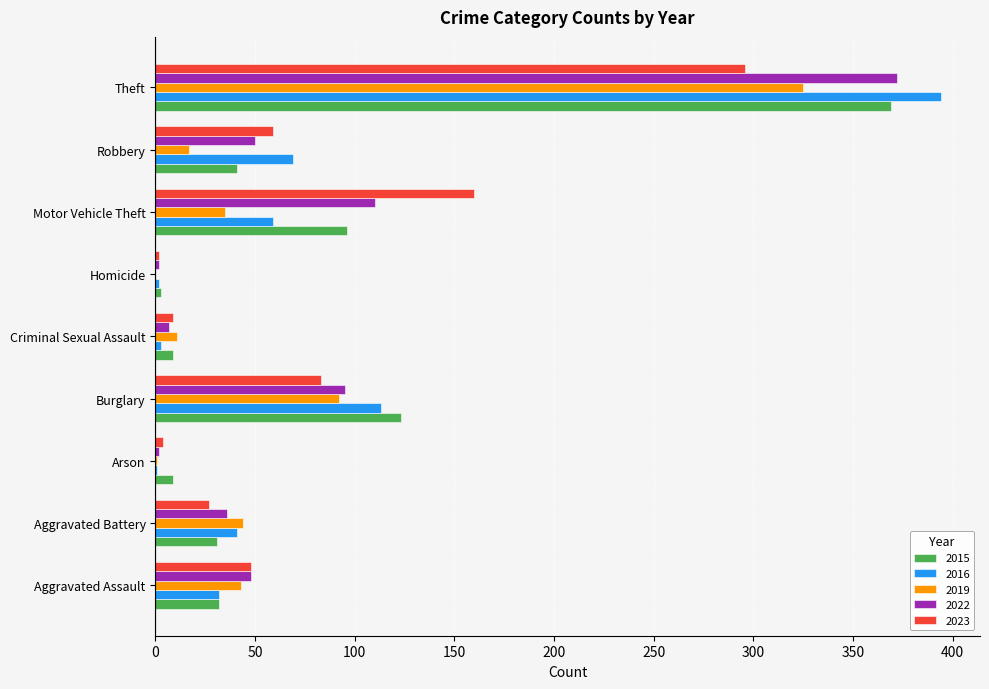

How many data points does each series have?

9